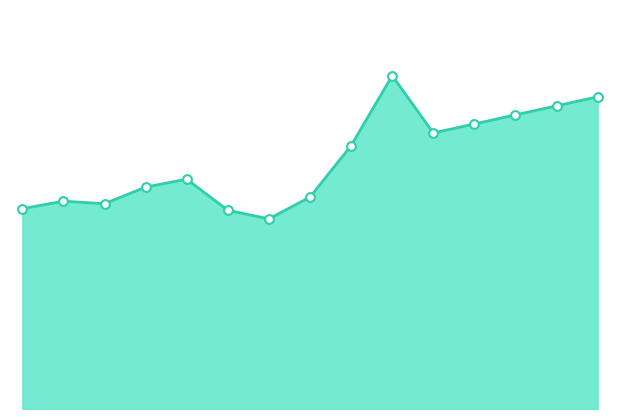

At how many categories does at least one series exceed 343997?

7